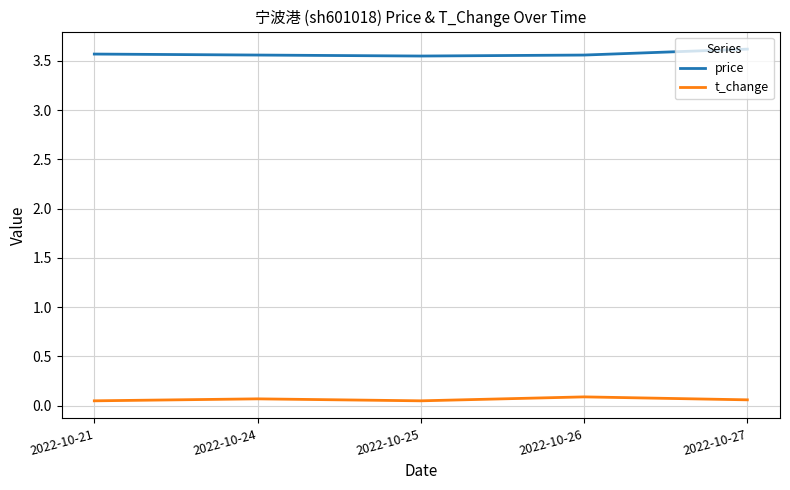

True or false: t_change has a value of 0.1 at 2022-10-24.

True